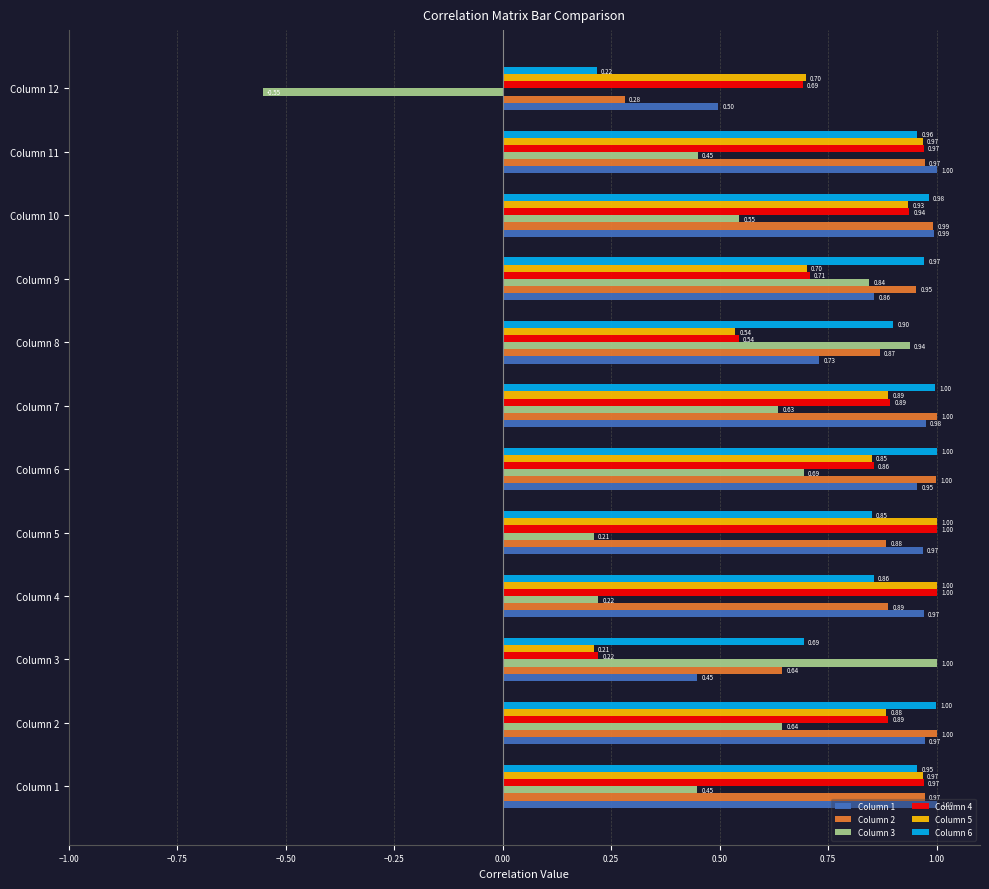

At Column 3, list the series in order from smallest to largest.

Column 5, Column 4, Column 1, Column 2, Column 6, Column 3